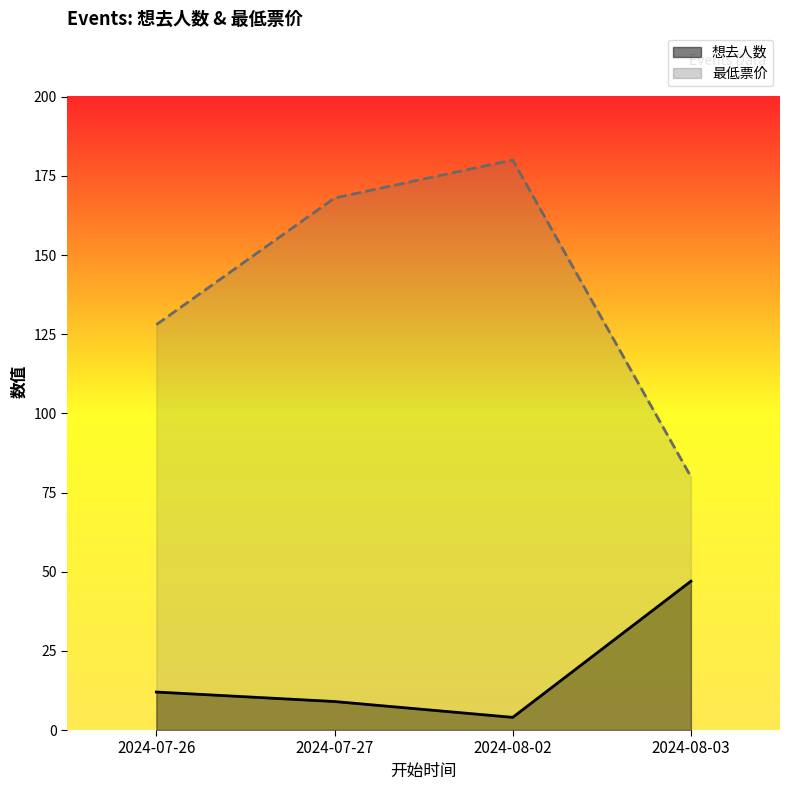

Reading right to left, what are all the values shown in this chart?

想去人数: 47	4	9	12
最低票价: 80	180	168	128